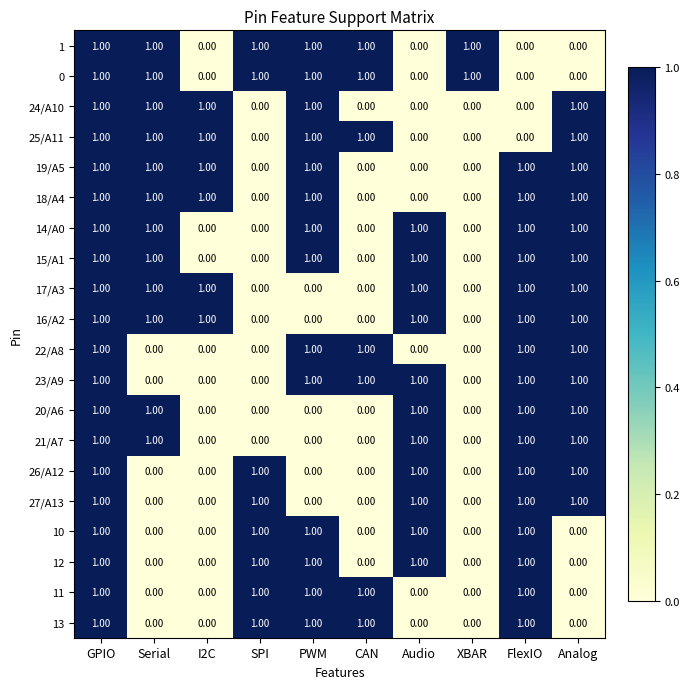

How many data points does each series have?

10